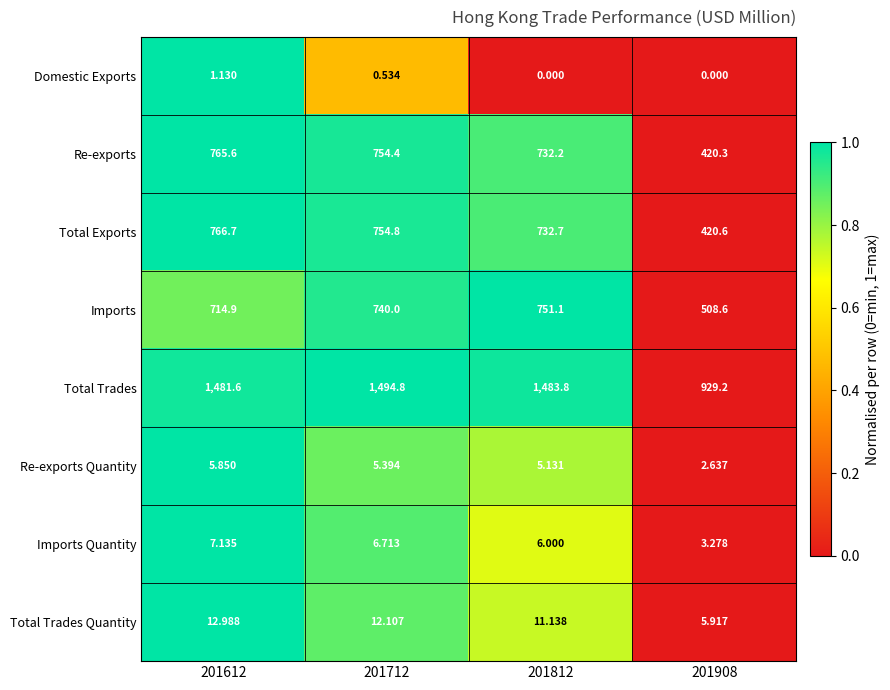

Which series changed the most between 201712 and 201812?

Re-exports